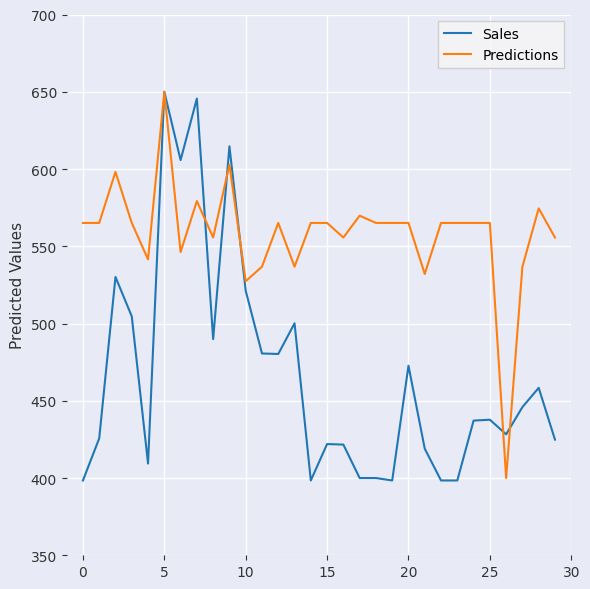

What is the minimum value for Sales?

398.4